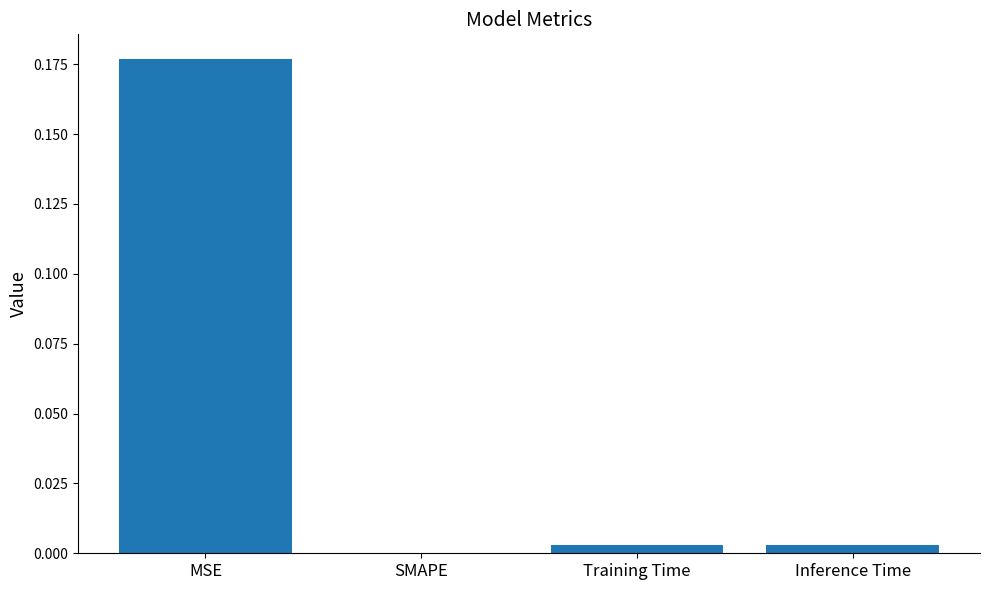

Between MSE and SMAPE, which is larger?

MSE